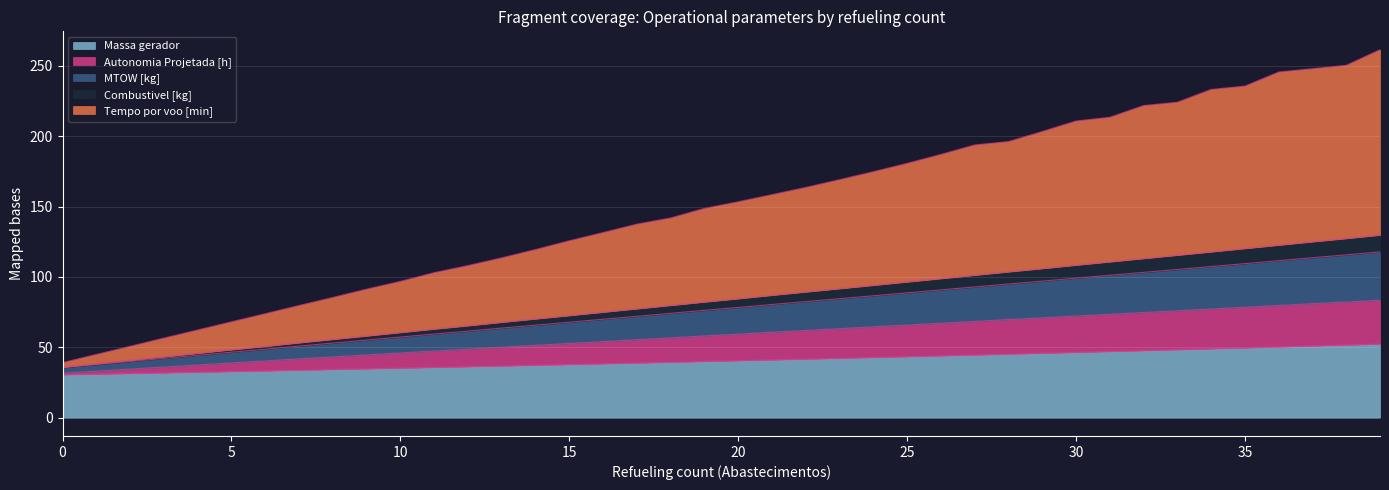

Which series has the widest spread of values?

Tempo por voo [min]